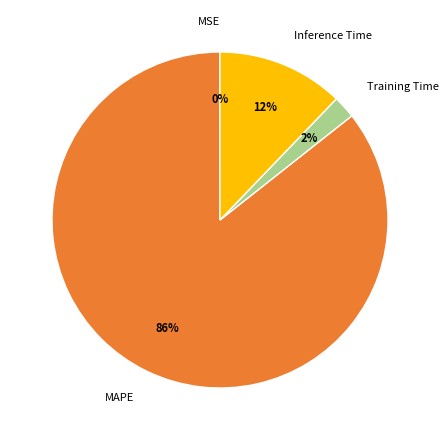

Combined, do MAPE and Training Time account for over 50%?

Yes